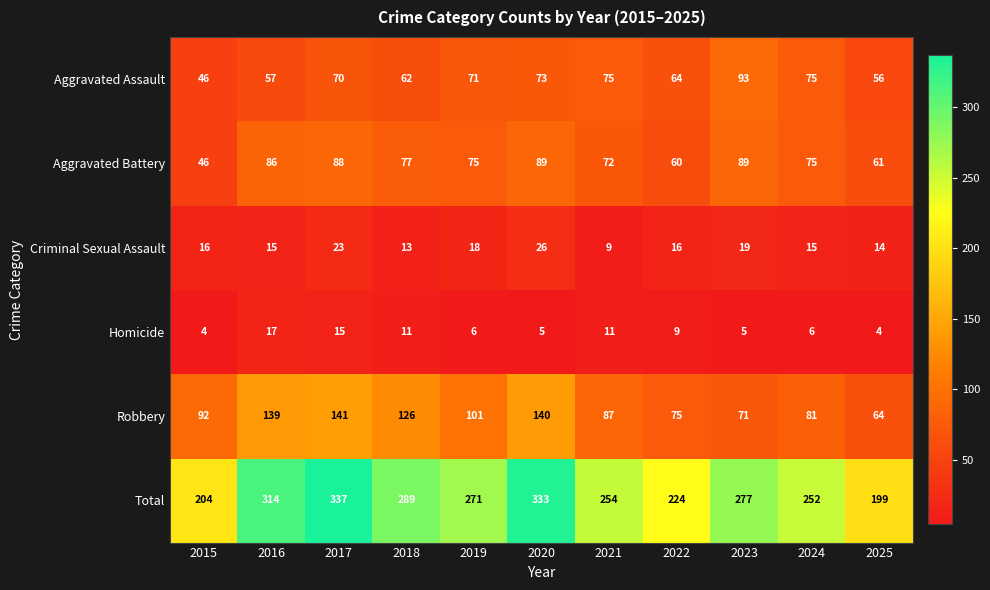

At how many categories does at least one series exceed 73?

11